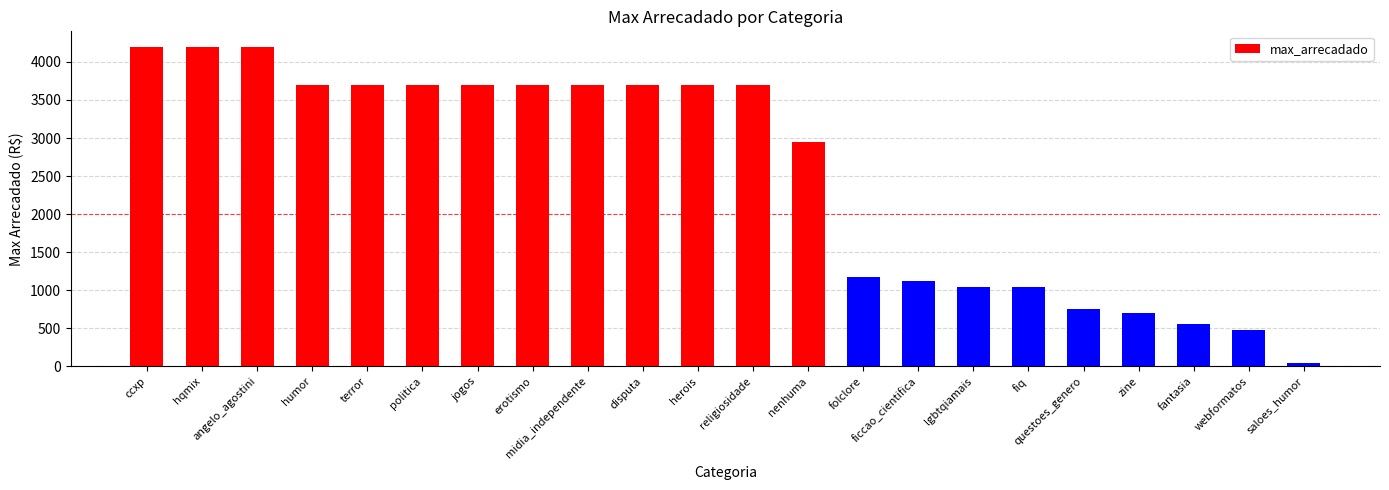

Approximately how many times larger is the value at fantasia compared to zine?

0.8